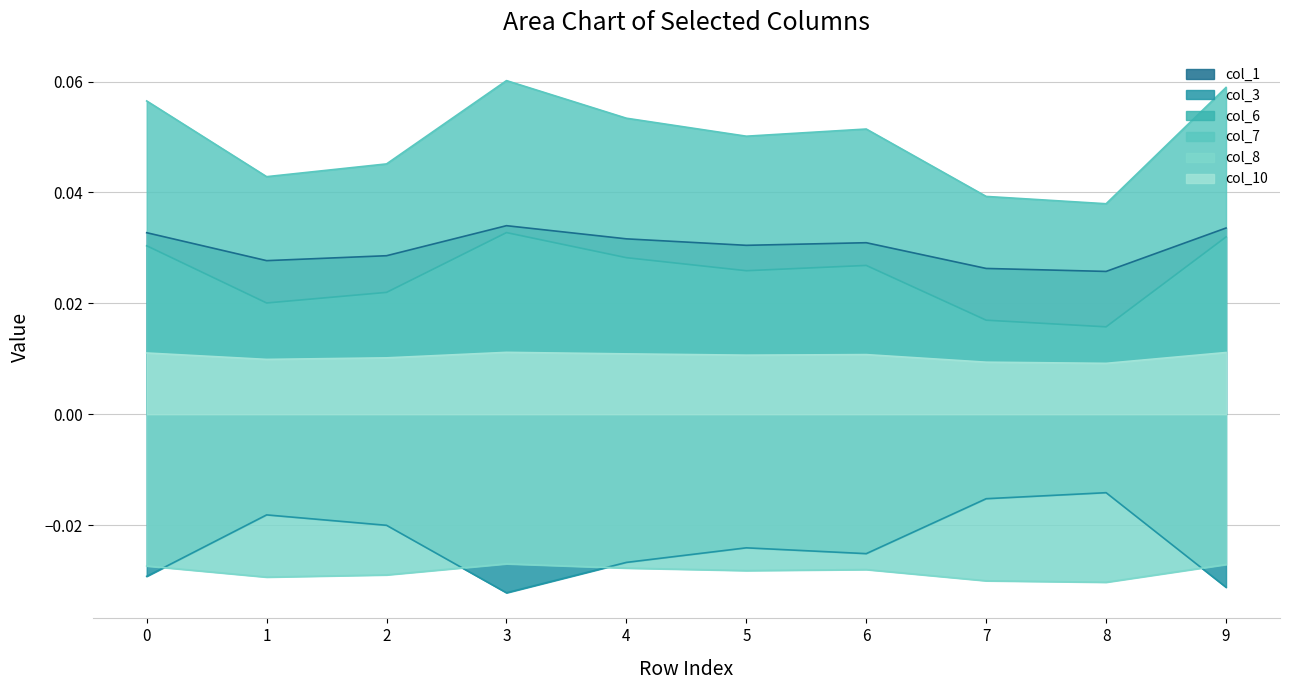

How many times do col_8 and col_3 cross each other?

4